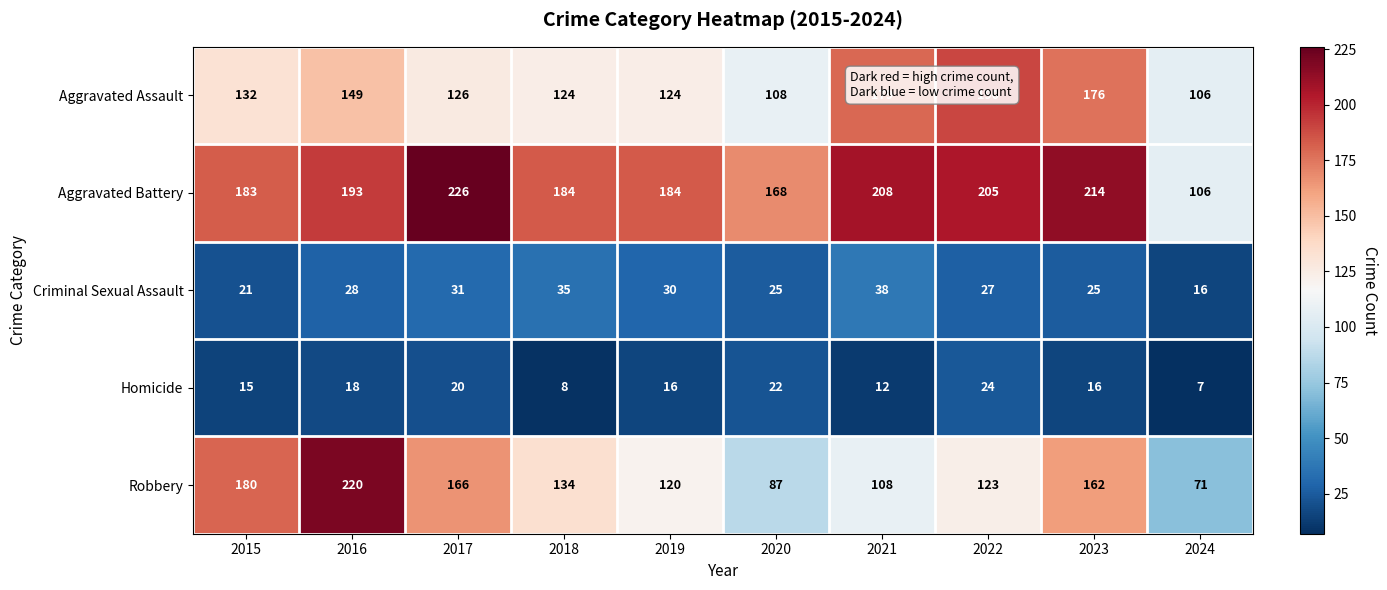

True or false: Criminal Sexual Assault has a value of 21 at 2015.

True